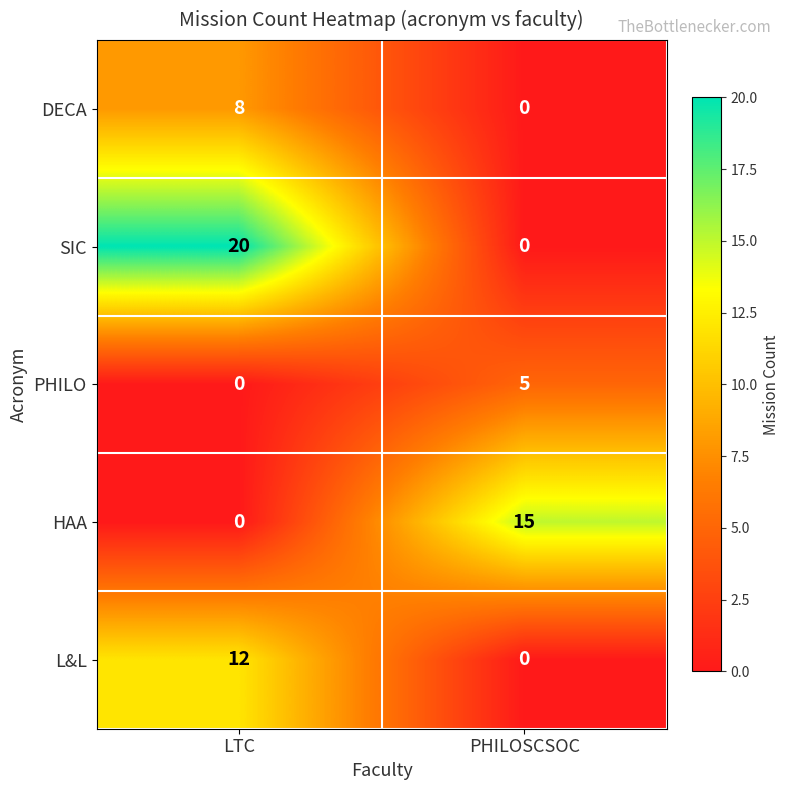

True or false: DECA has a value of 2 at LTC.

False